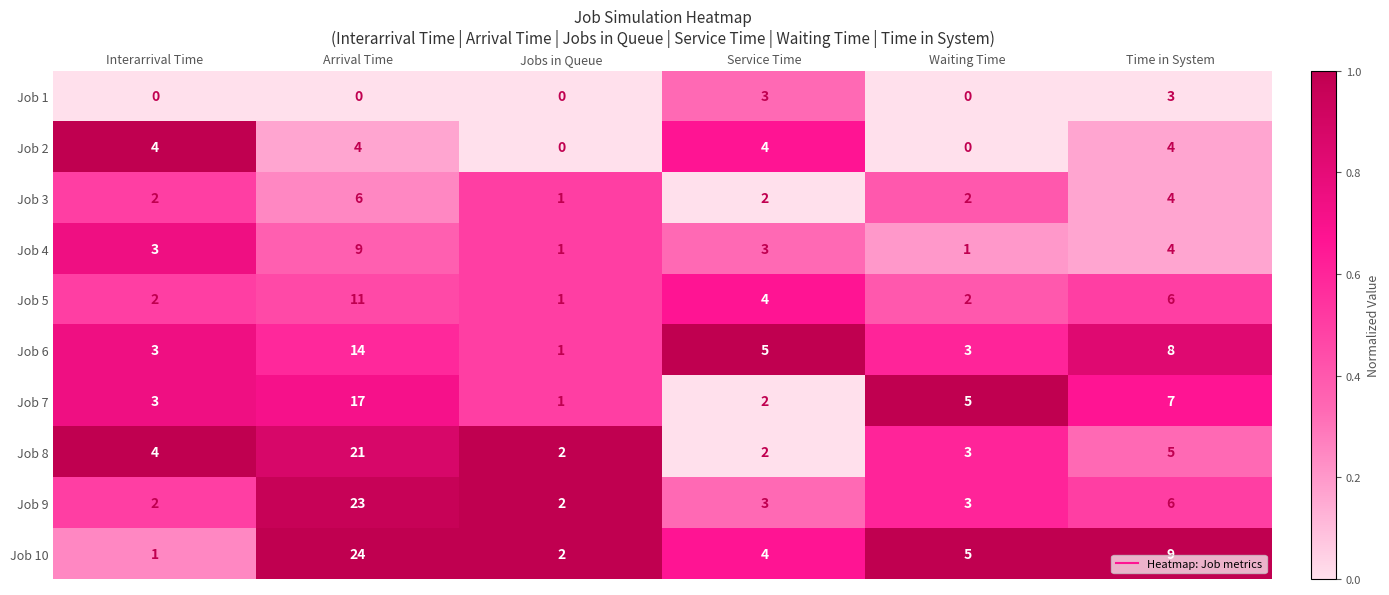

At how many categories does at least one series exceed 0?

6